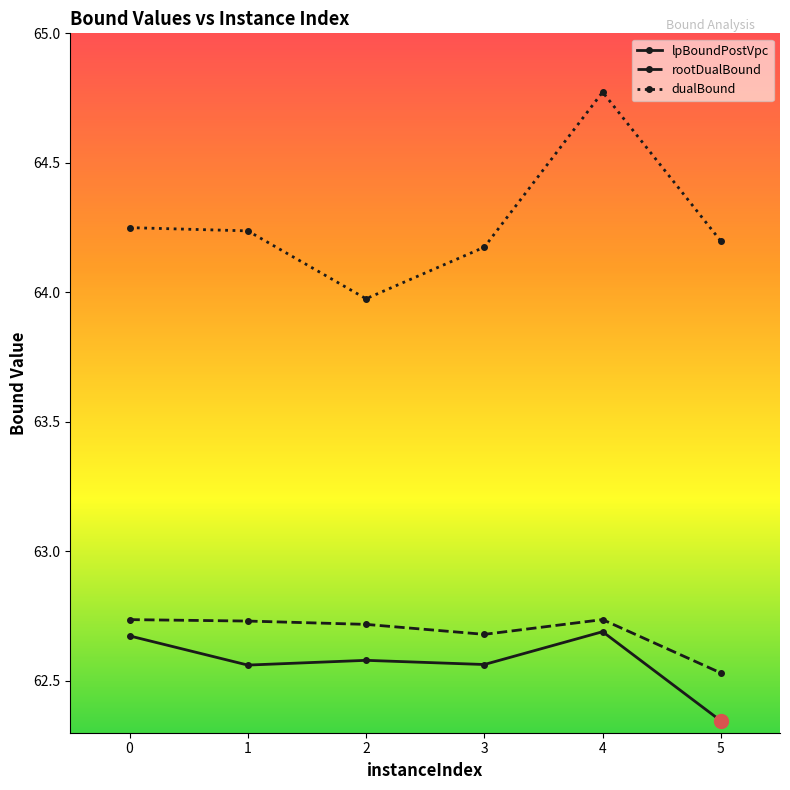

True or false: dualBound has more than 0 points higher than both neighbors.

True